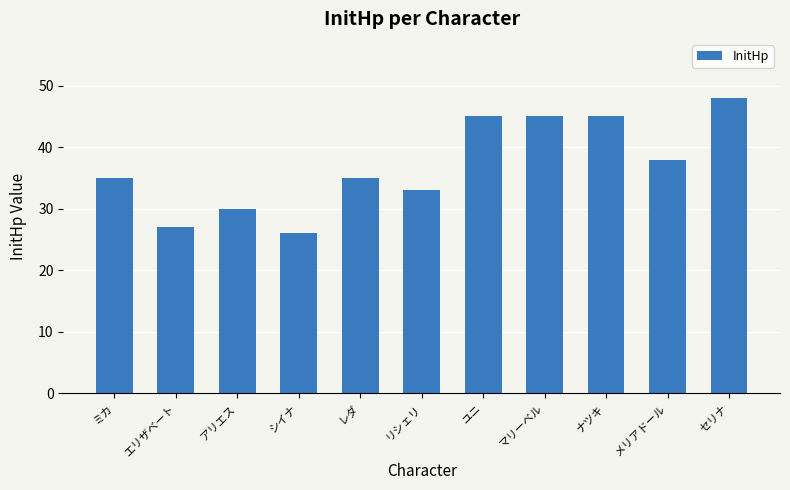

What is the maximum value shown in the chart?

48